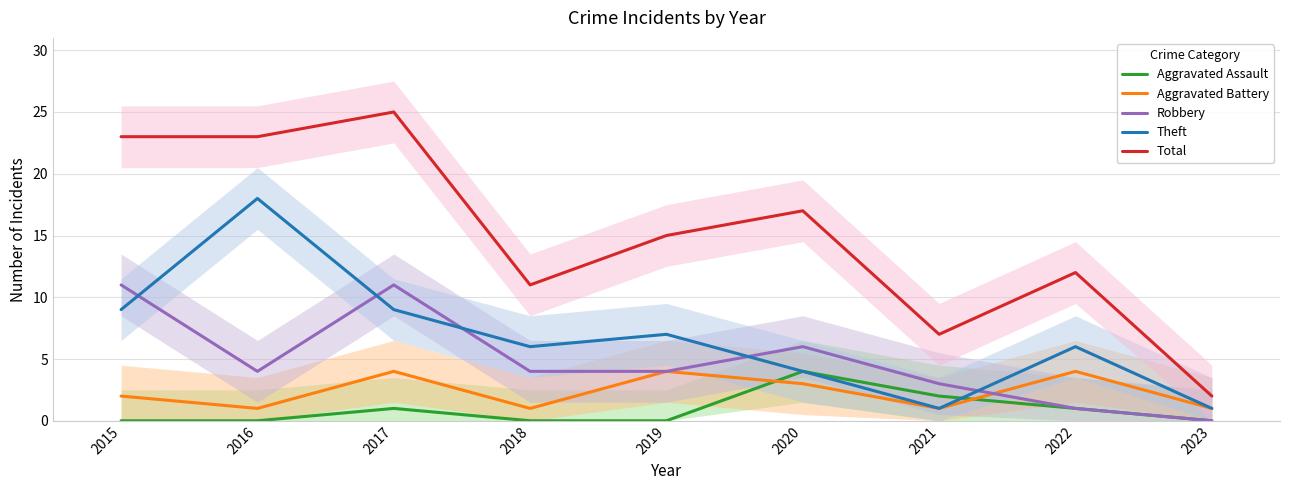

Reading right to left, extract all data points from this chart.

Aggravated Assault: 0	1	2	4	0	0	1	0	0
Aggravated Battery: 1	4	1	3	4	1	4	1	2
Robbery: 0	1	3	6	4	4	11	4	11
Theft: 1	6	1	4	7	6	9	18	9
Total: 2	12	7	17	15	11	25	23	23